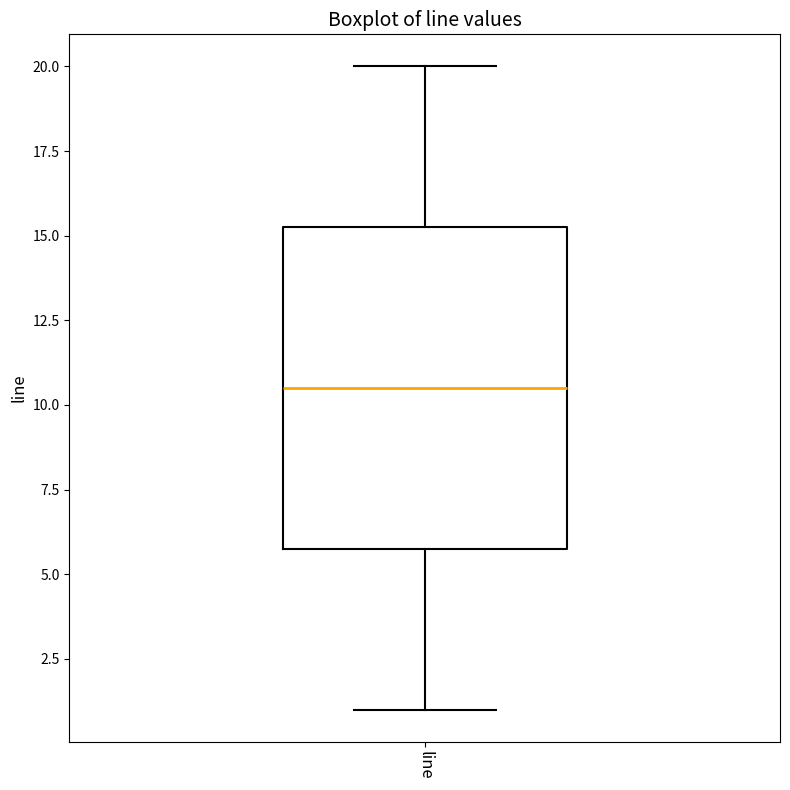

Where does the lower whisker of the box for line end on the y-axis? The values are not printed on the chart, so give them approximately, as read against the axis.

1.0